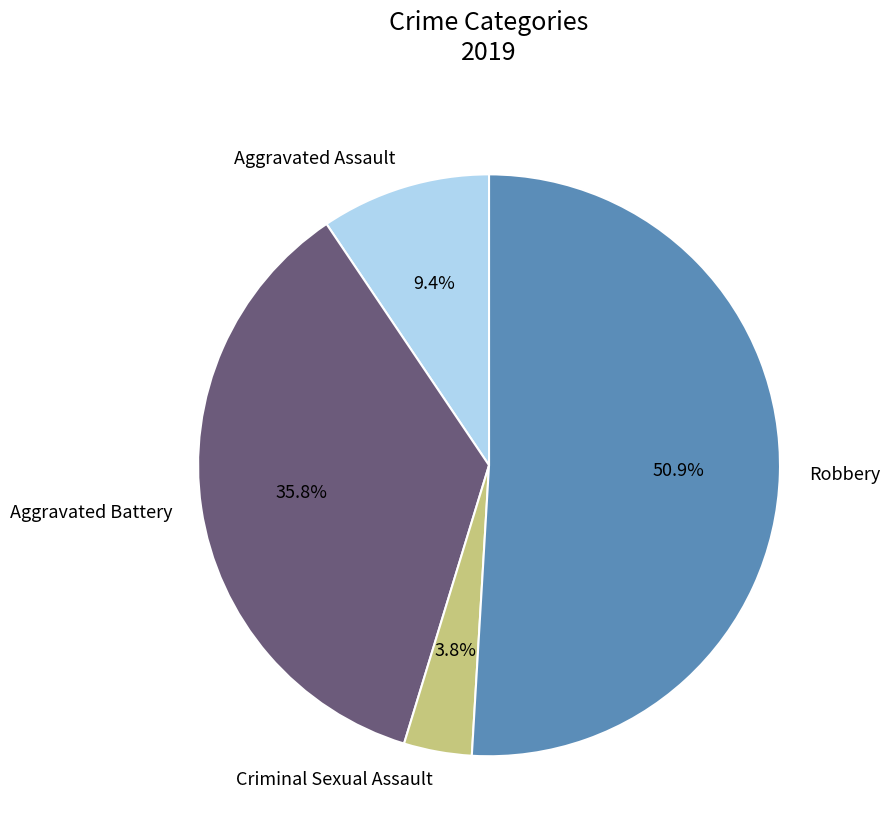

What is the ratio of the value at Robbery to the value at Aggravated Battery?

1.4